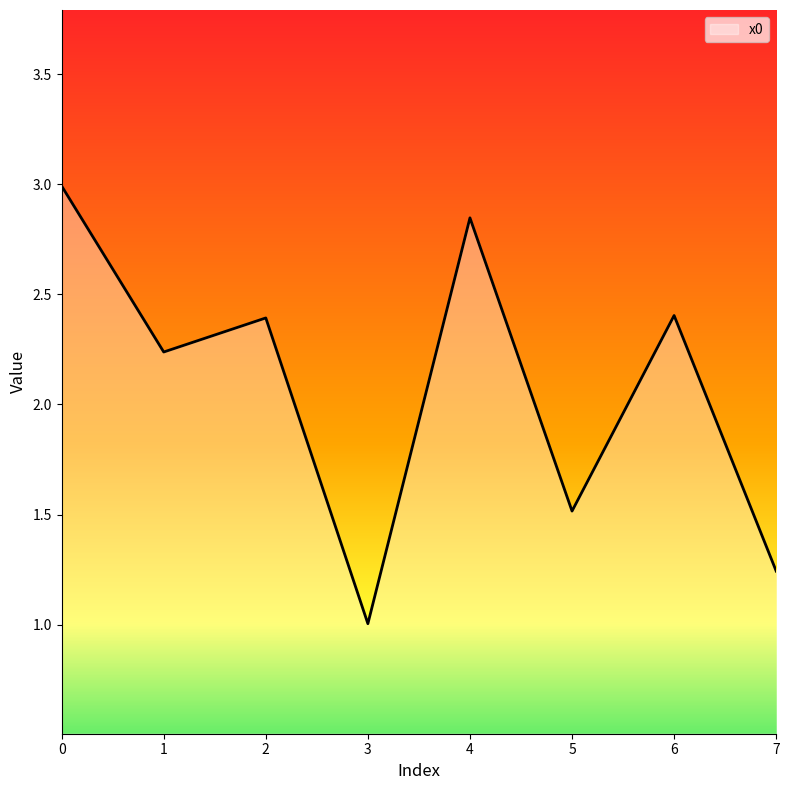

What is the smallest value displayed?

1.0